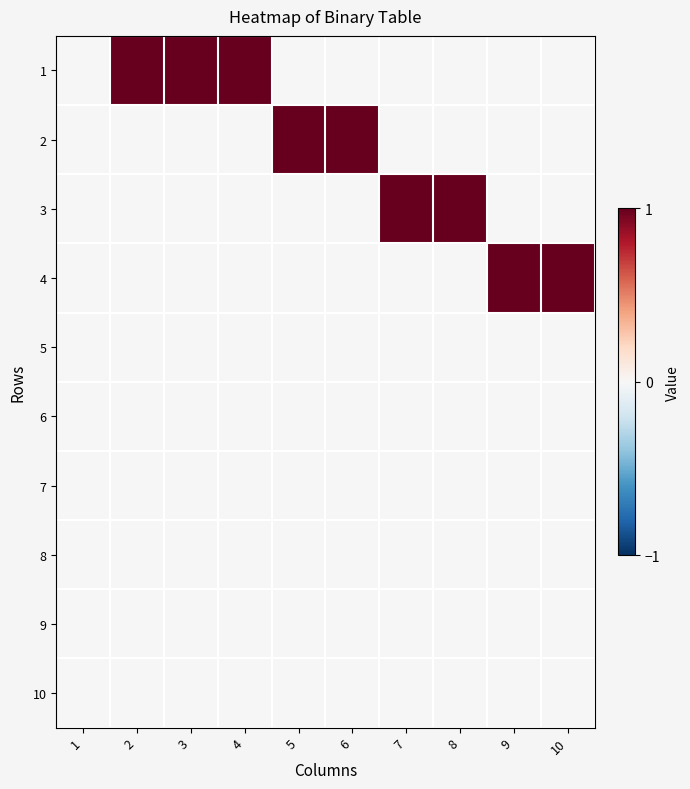

Reading left to right, transcribe all the data shown in this chart.

1: 1=0	2=1	3=1	4=1	5=0	6=0	7=0	8=0	9=0	10=0
2: 1=0	2=0	3=0	4=0	5=1	6=1	7=0	8=0	9=0	10=0
3: 1=0	2=0	3=0	4=0	5=0	6=0	7=1	8=1	9=0	10=0
4: 1=0	2=0	3=0	4=0	5=0	6=0	7=0	8=0	9=1	10=1
5: 1=0	2=0	3=0	4=0	5=0	6=0	7=0	8=0	9=0	10=0
6: 1=0	2=0	3=0	4=0	5=0	6=0	7=0	8=0	9=0	10=0
7: 1=0	2=0	3=0	4=0	5=0	6=0	7=0	8=0	9=0	10=0
8: 1=0	2=0	3=0	4=0	5=0	6=0	7=0	8=0	9=0	10=0
9: 1=0	2=0	3=0	4=0	5=0	6=0	7=0	8=0	9=0	10=0
10: 1=0	2=0	3=0	4=0	5=0	6=0	7=0	8=0	9=0	10=0